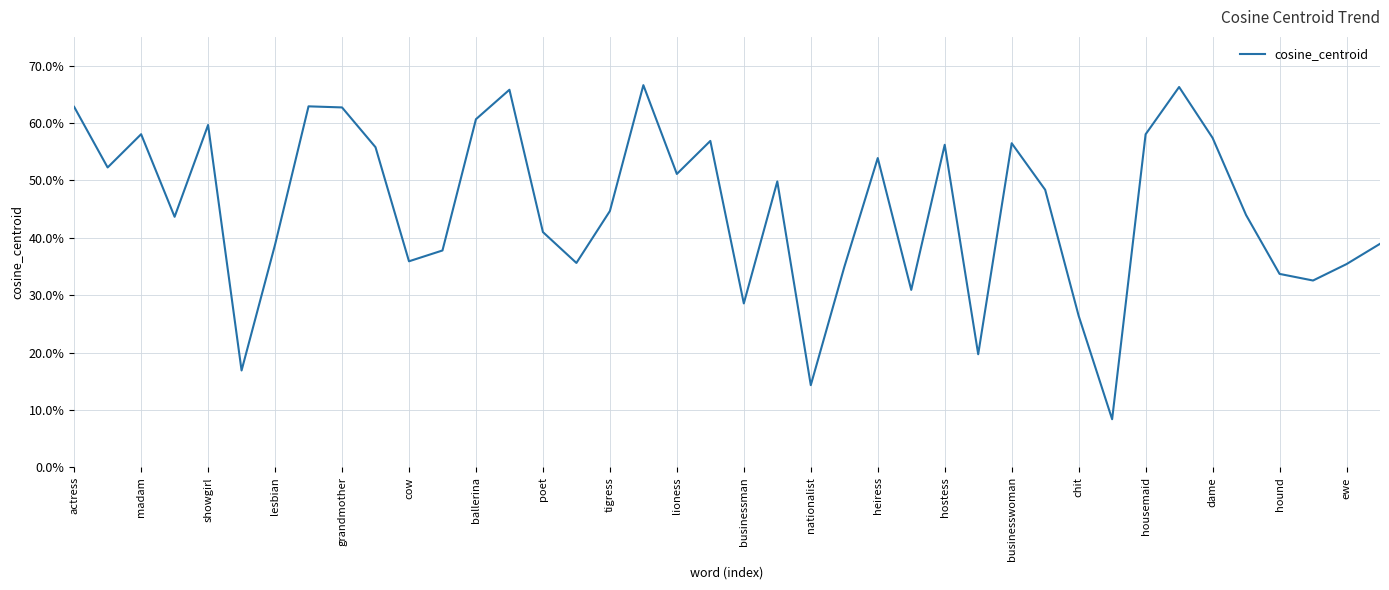

What is the difference between the second highest and second lowest values?

0.5